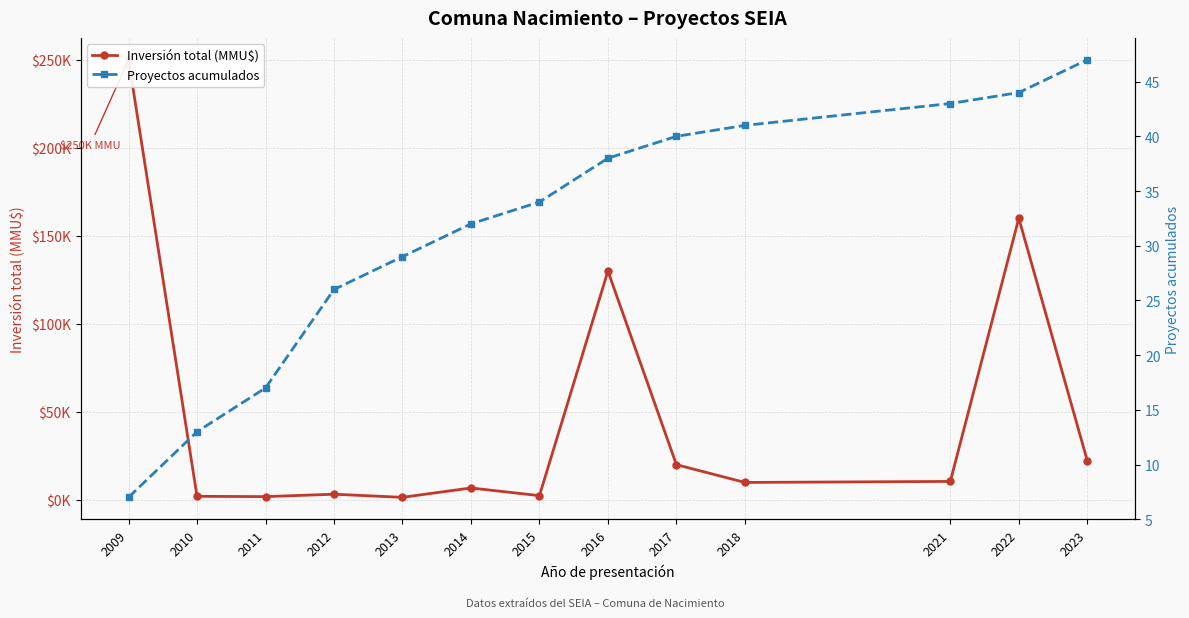

What is the value of the Inversión total (MMU$) point at the 1st from the left?

250022